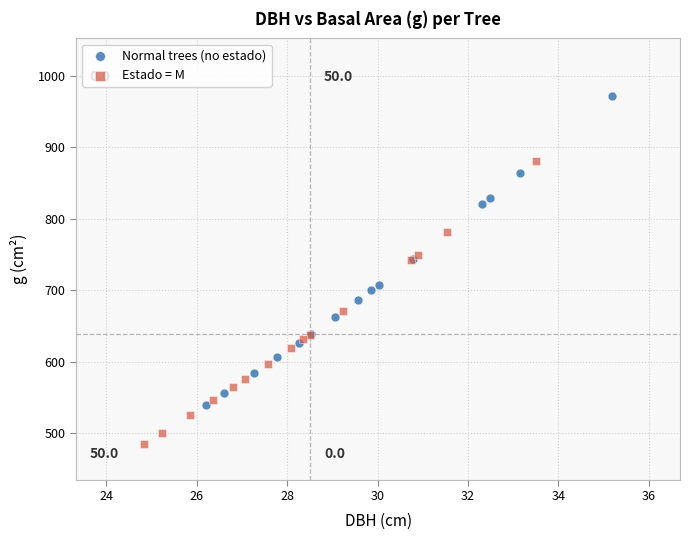

What are all the series names shown in the legend?

Normal trees (no estado), Estado = M